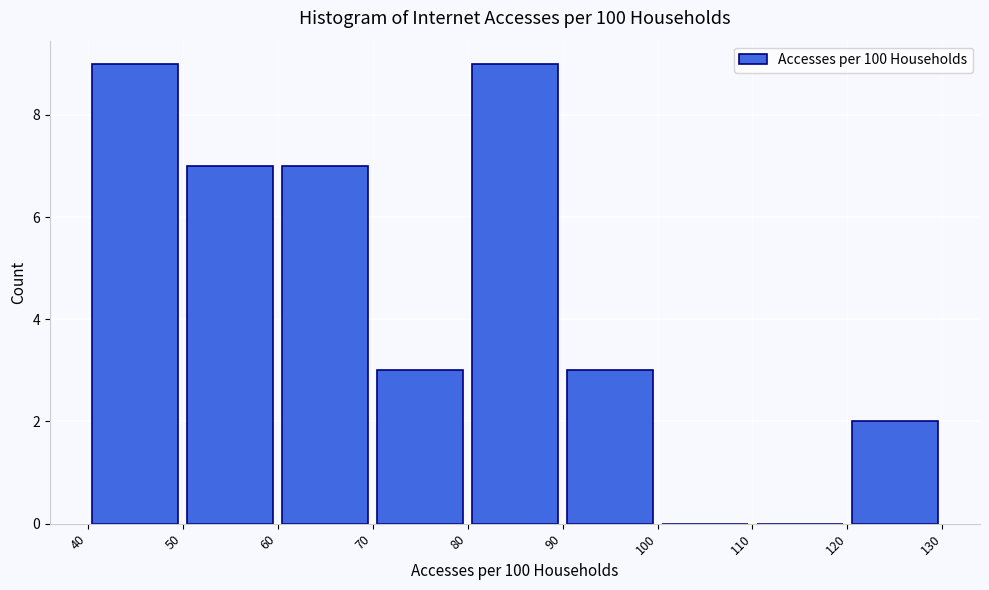

How tall is the bar that spans 50 to 60 on the x-axis? The values are not printed on the chart, so give them approximately, as read against the axis.

7